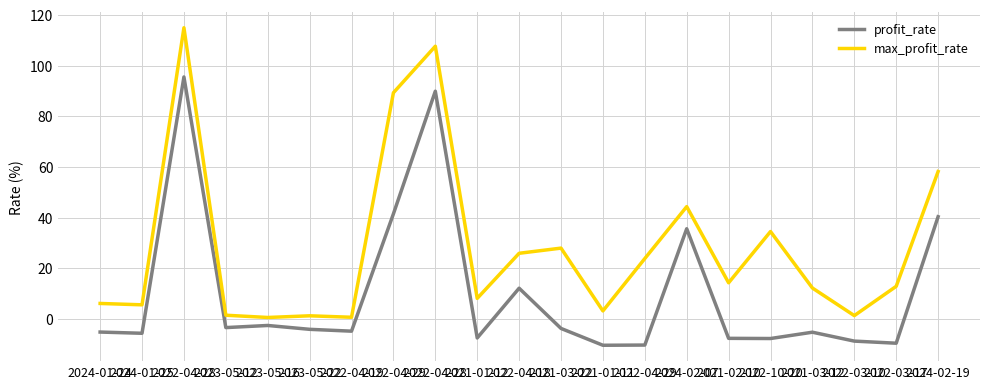

Is this an area chart (filled region under the line)?

No